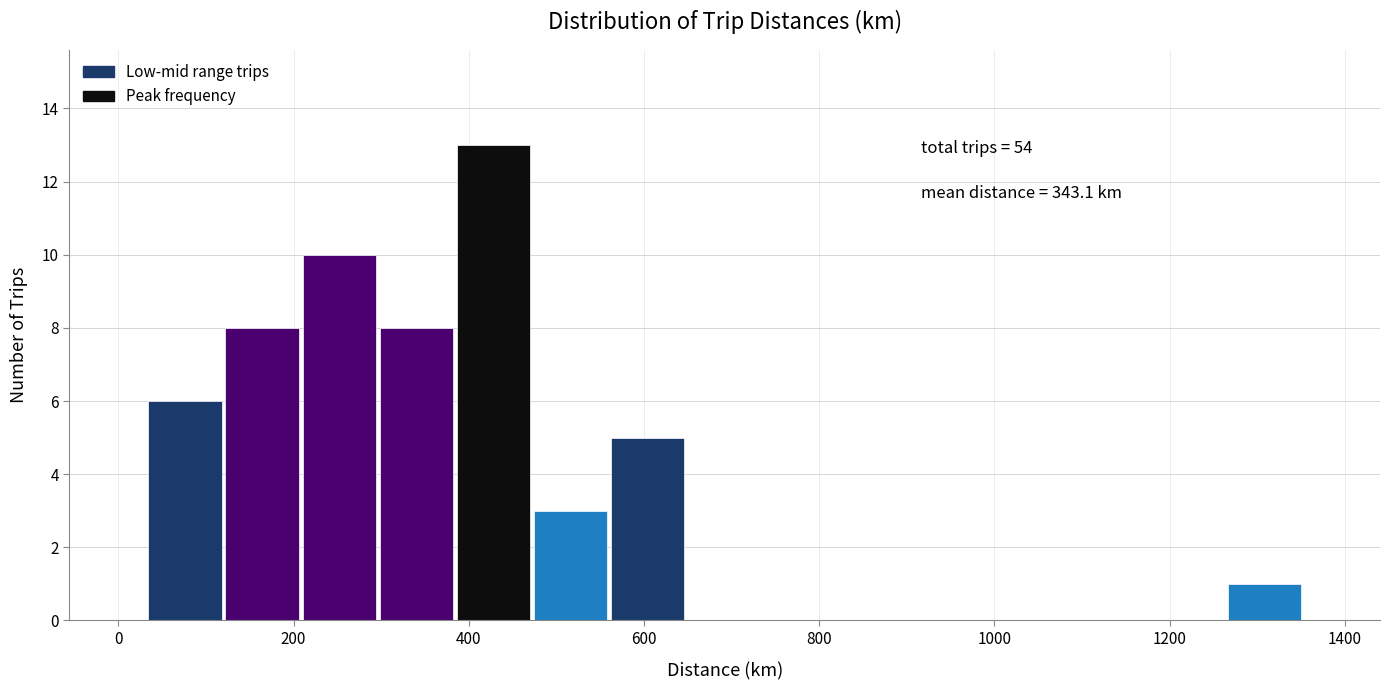

Which range on the x-axis has the tallest bar?

380 to 480